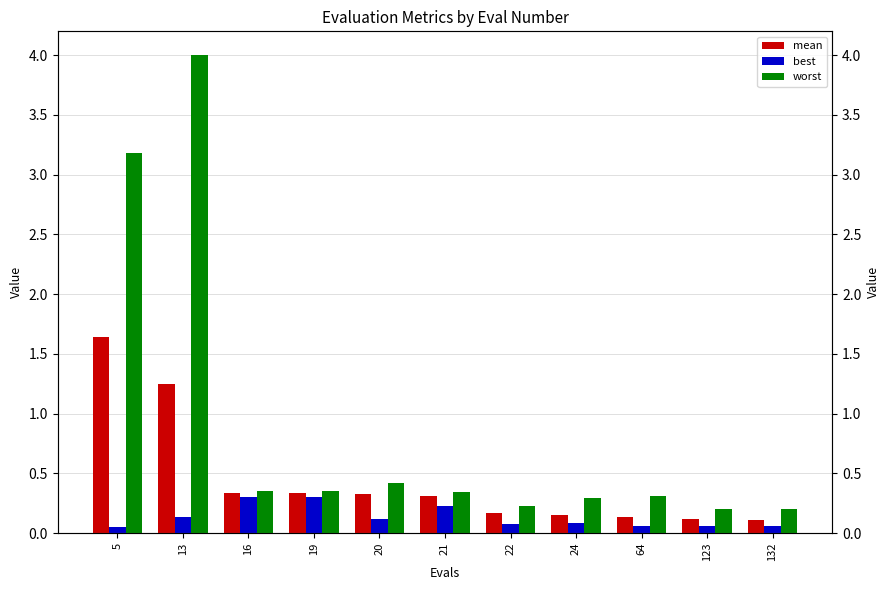

Count the number of data series in this chart.

3